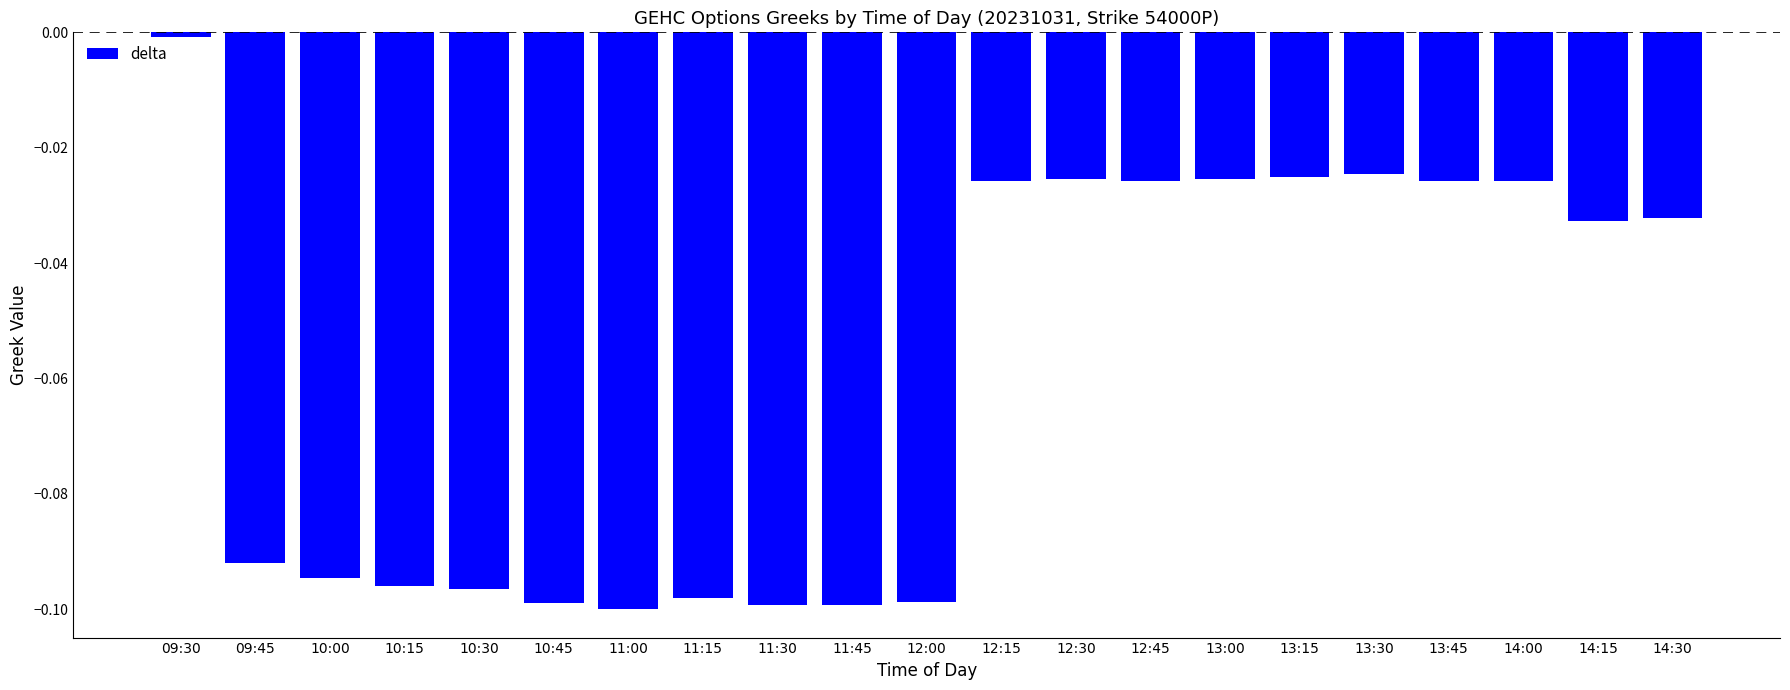

At which label is the value closest to 0?

09:30